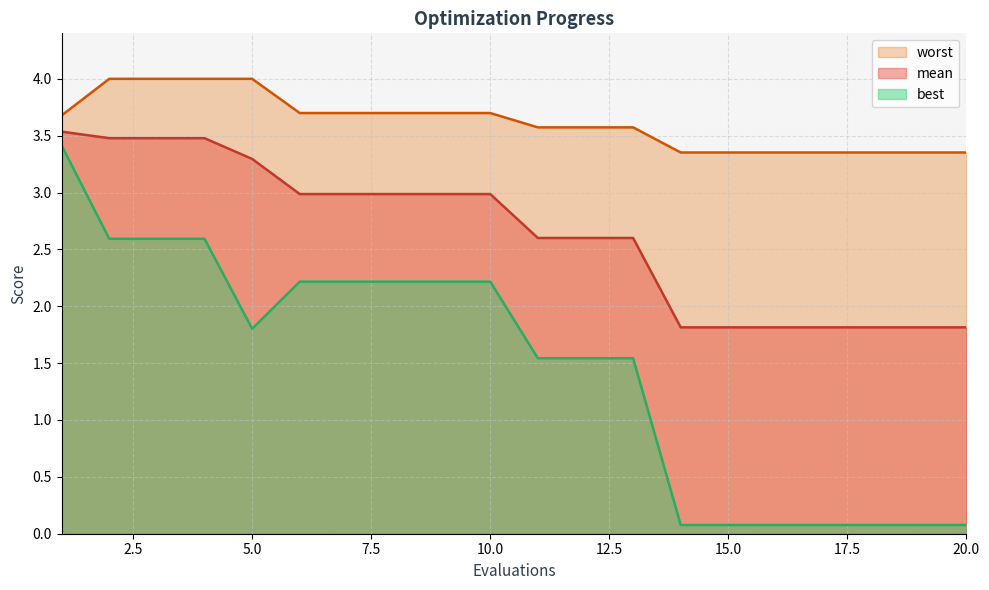

Between 17 and 10, which is larger?

10